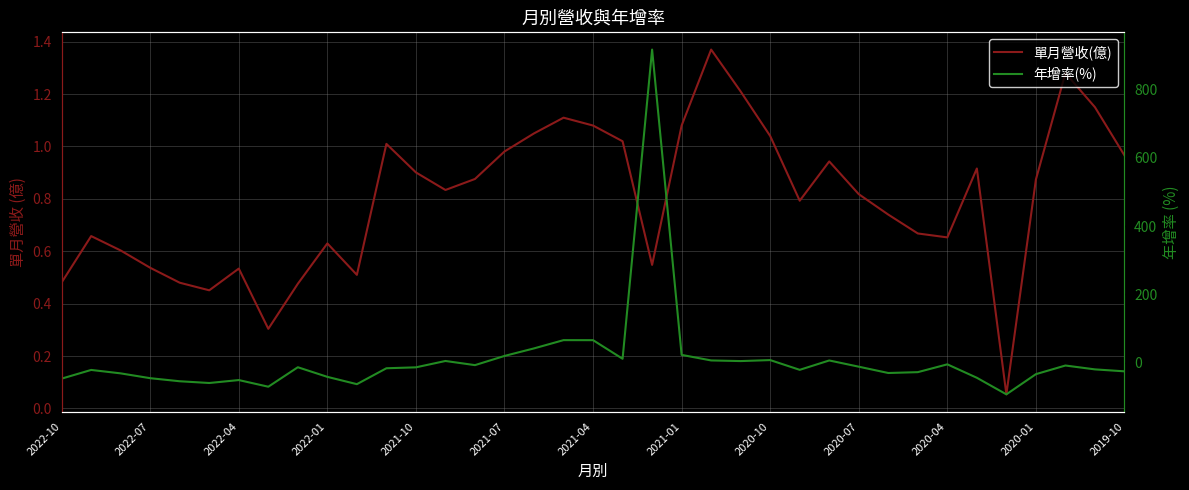

What is the minimum value for 年增率(%)?

-92.6